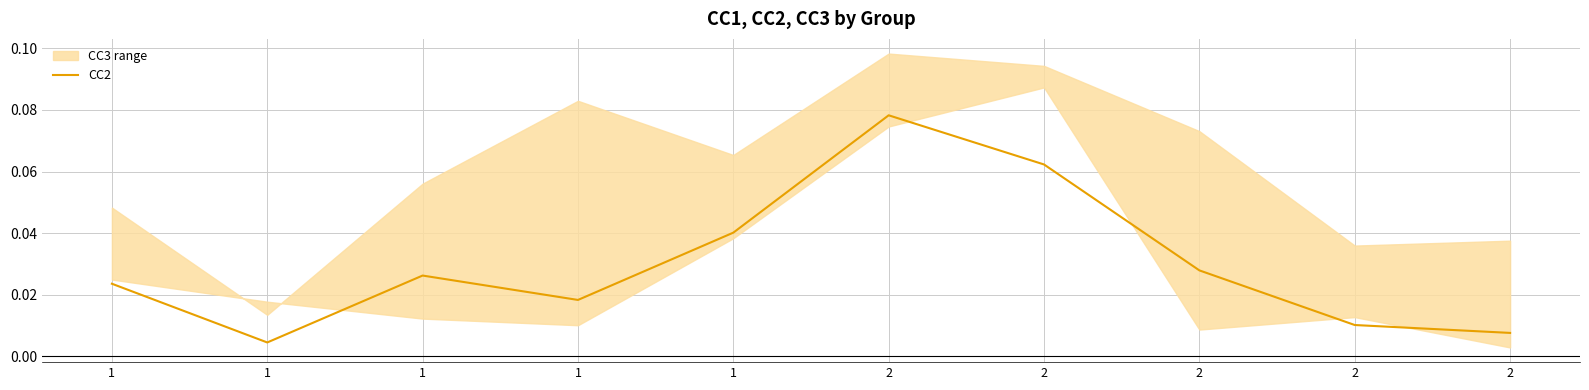

What is the sum of all values?

0.3